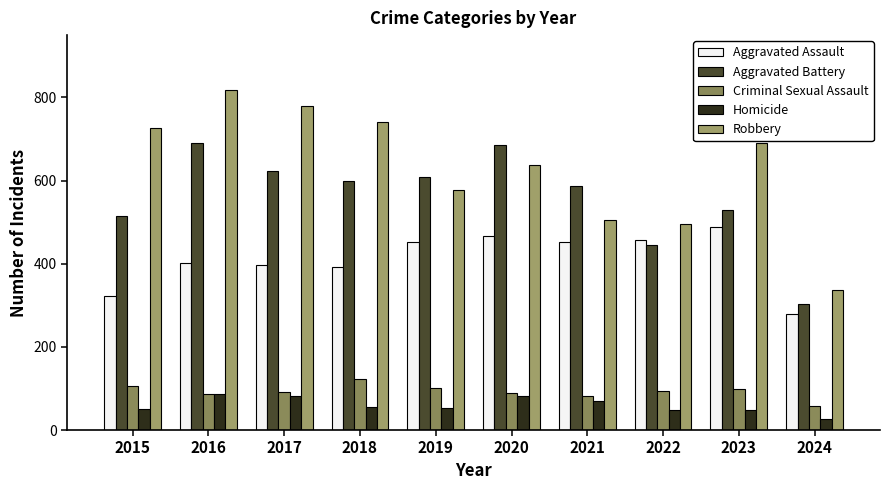

What are all the series names shown in the legend?

Aggravated Assault, Aggravated Battery, Criminal Sexual Assault, Homicide, Robbery